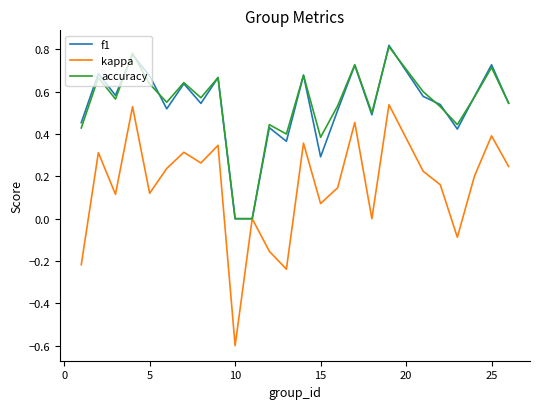

Which series has the largest range (max minus min)?

kappa